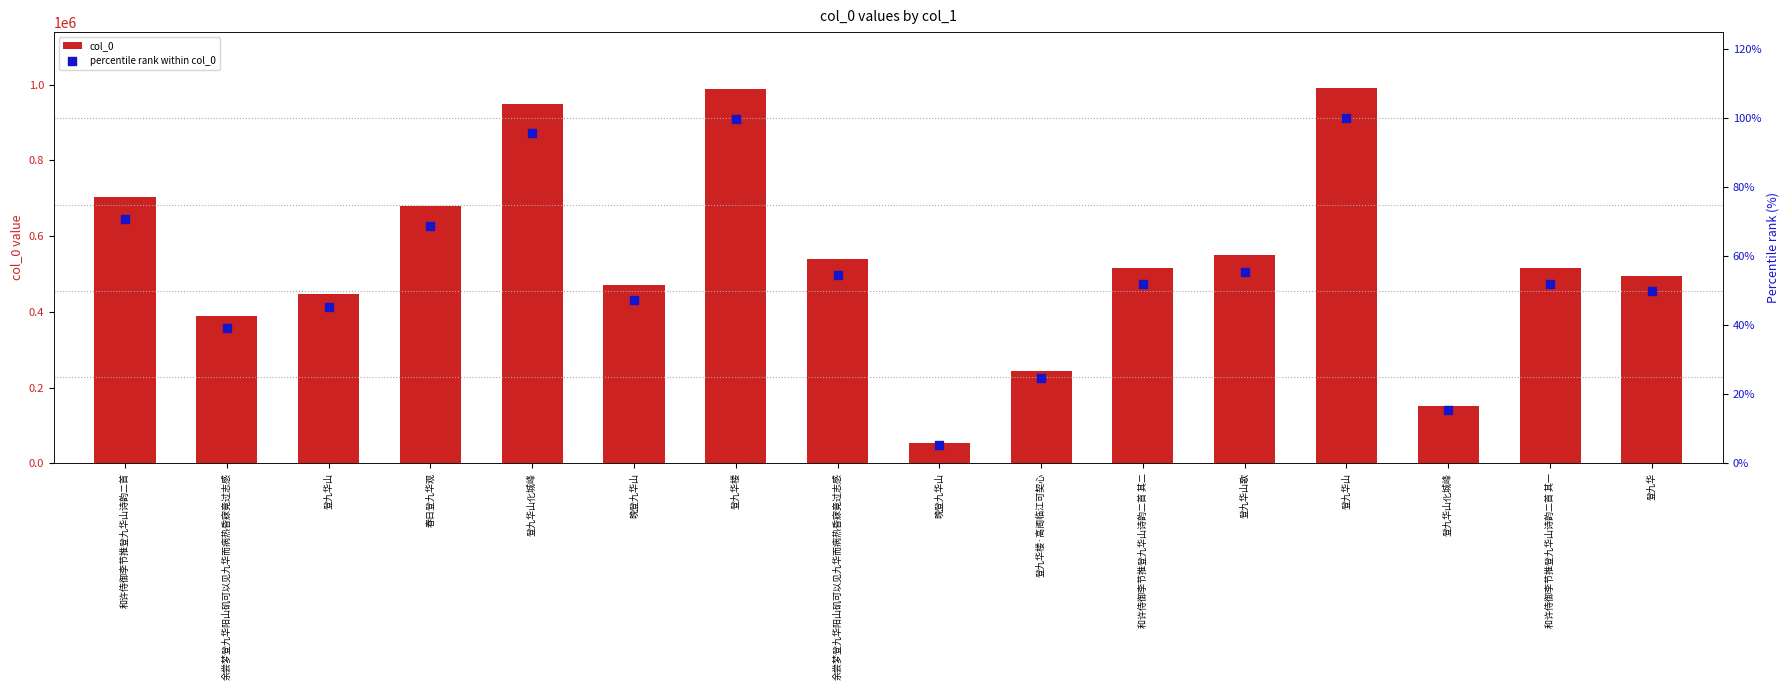

At how many categories does at least one series exceed 180475?

14